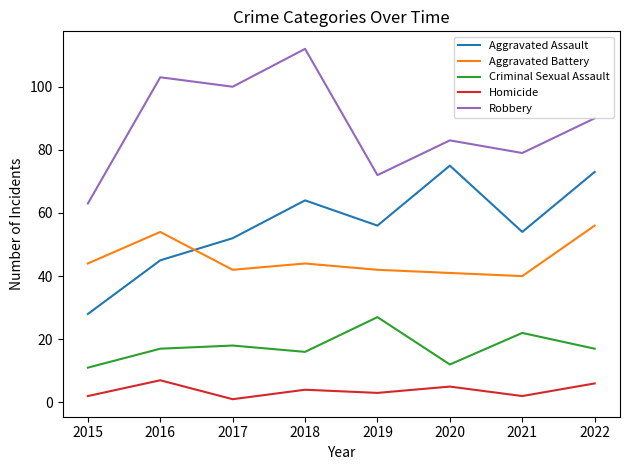

How many categories are shown in the chart?

8